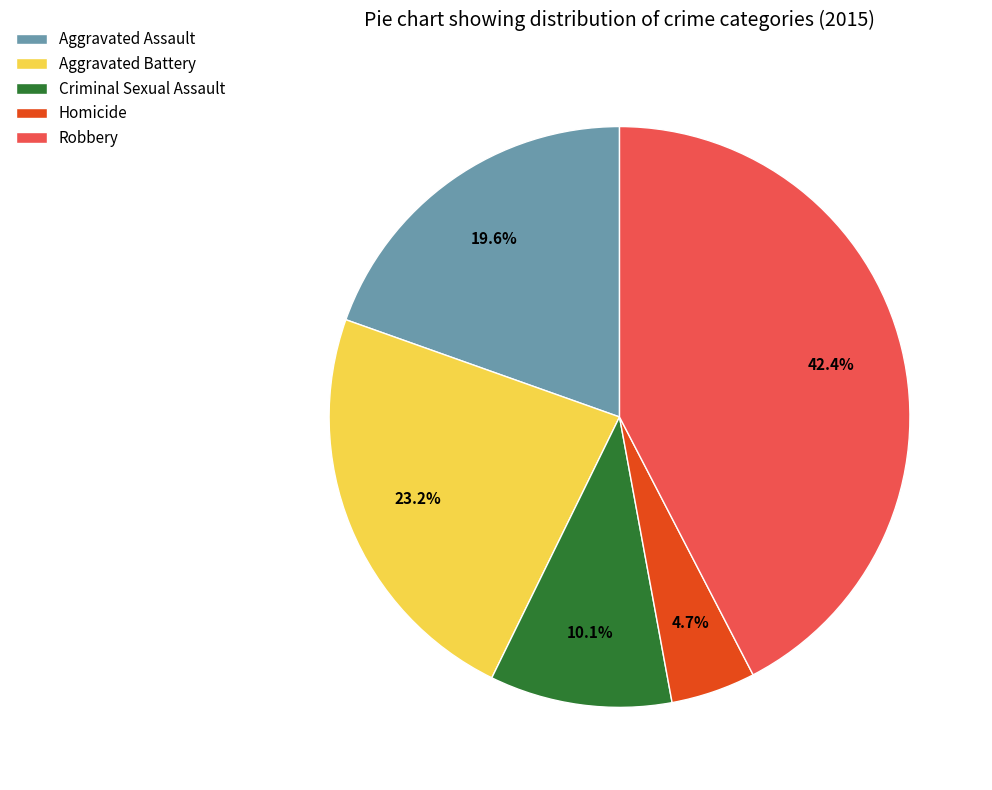

Rank the categories by value from highest to lowest.

Robbery, Aggravated Battery, Aggravated Assault, Criminal Sexual Assault, Homicide